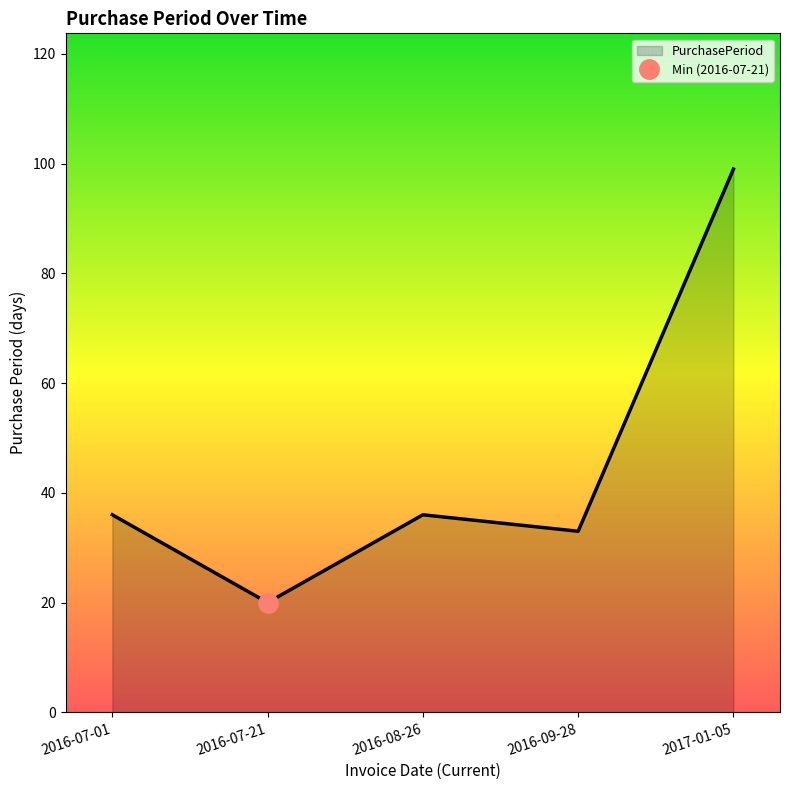

Reading left to right, list all the values displayed in this chart.

36	20	36	33	99